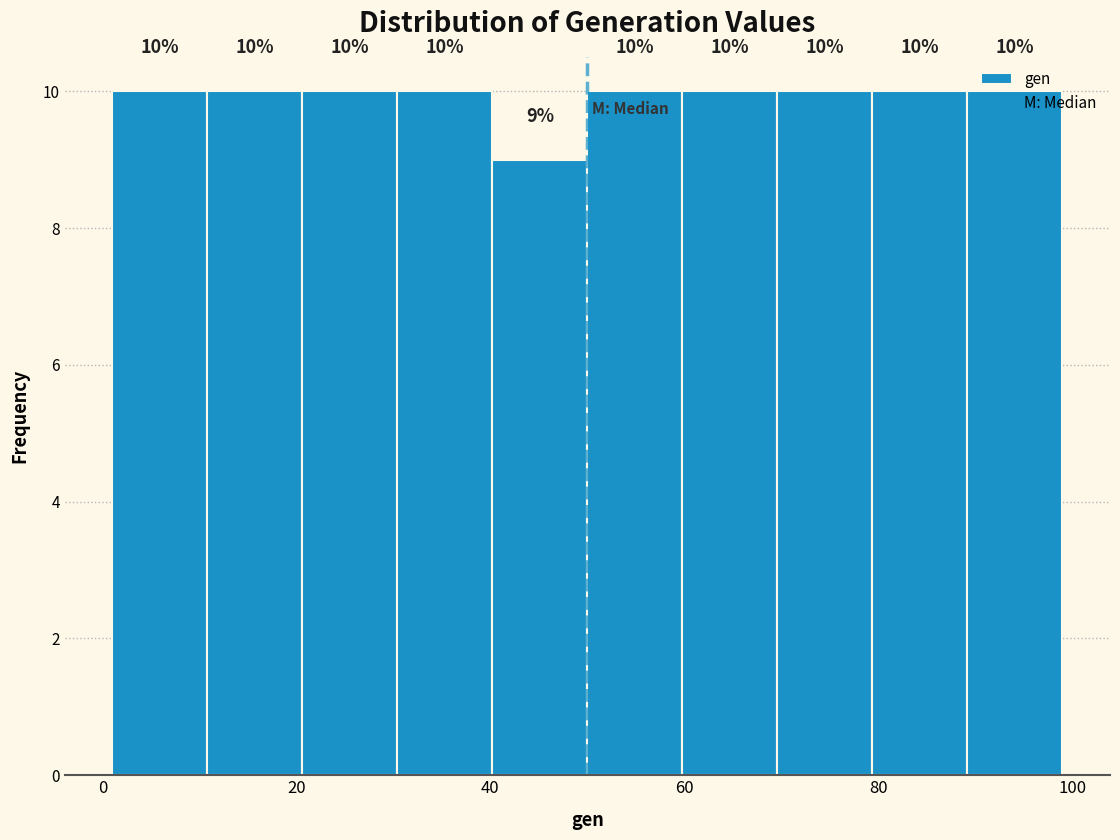

What is the height of the bar covering 89.2 to 99.0 on the x-axis? The bar edges are not printed on the chart, so give them approximately, as read against the axis.

10